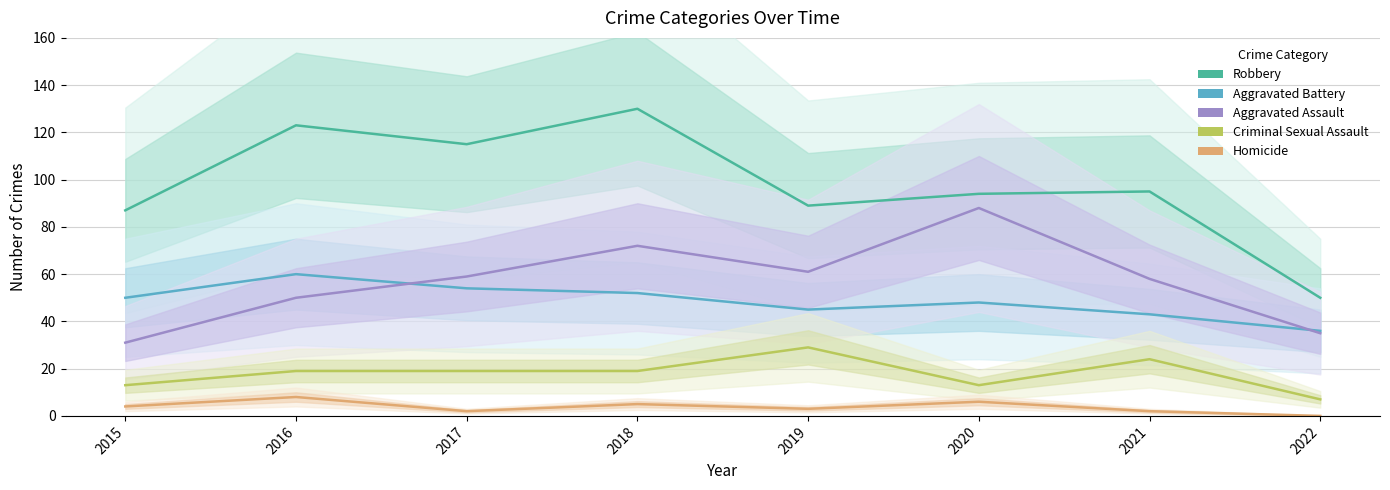

What is the difference between the maximum and minimum values in the Robbery series?

80